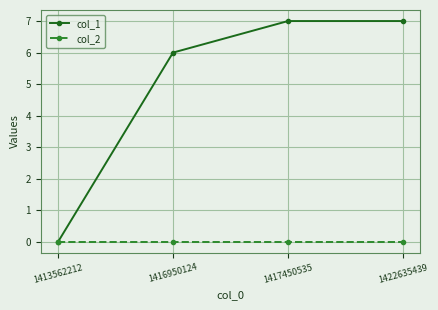

Is the value of col_1 at 1422635439 greater than the value of col_2 at 1416950124?

Yes